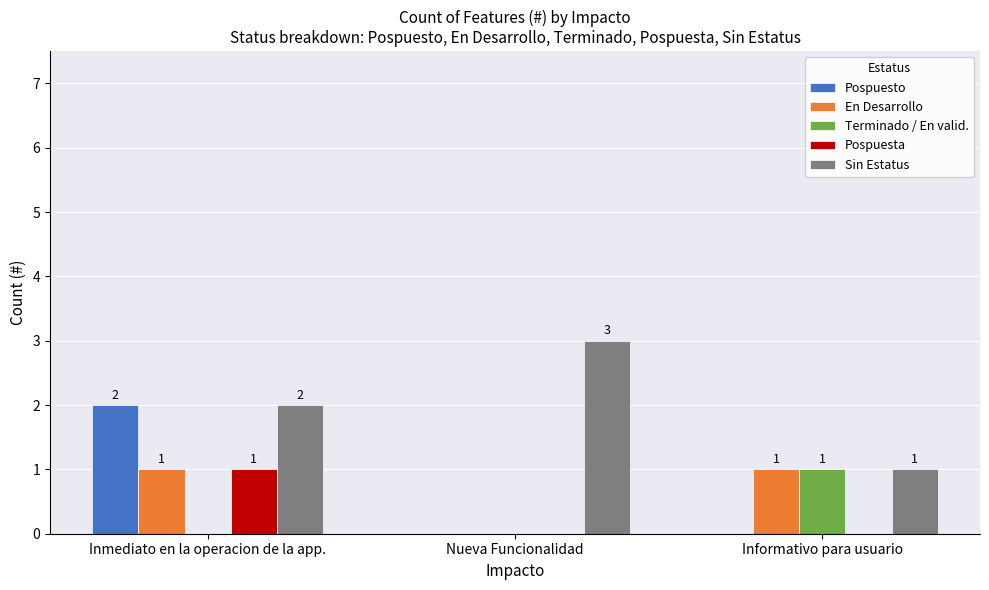

Are the bars grouped side by side (vs. stacked)?

Yes